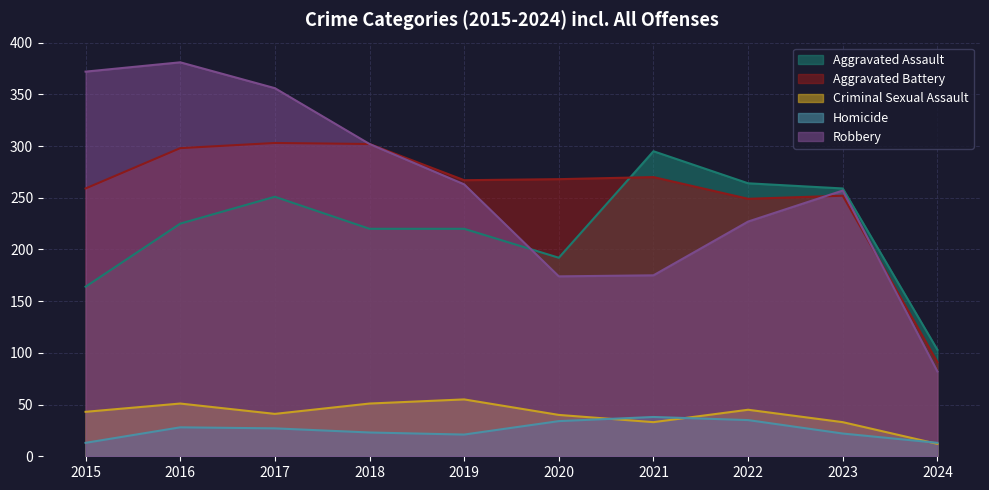

What is the total value across all series at 2015?

851